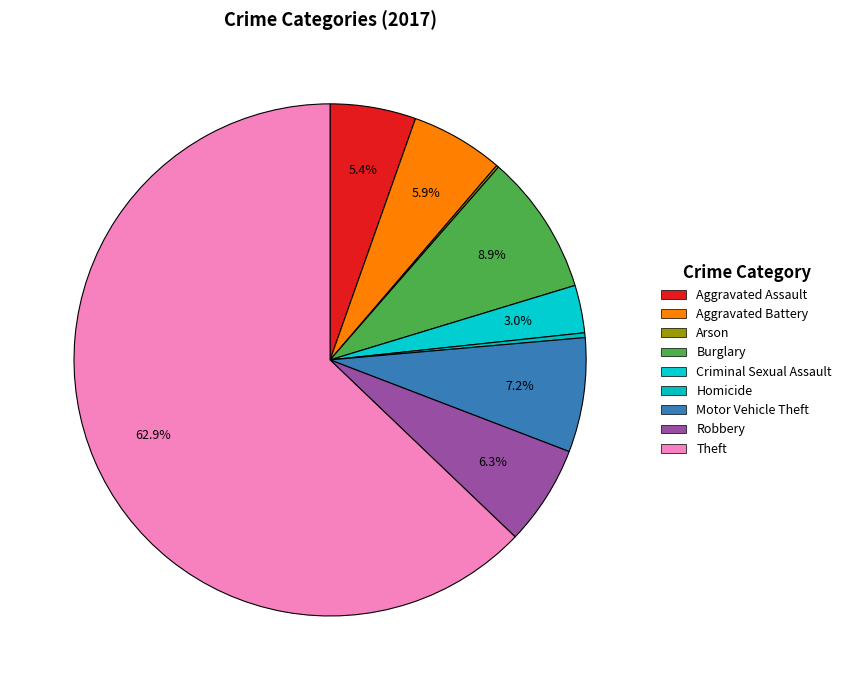

Which category accounts for the majority?

Theft